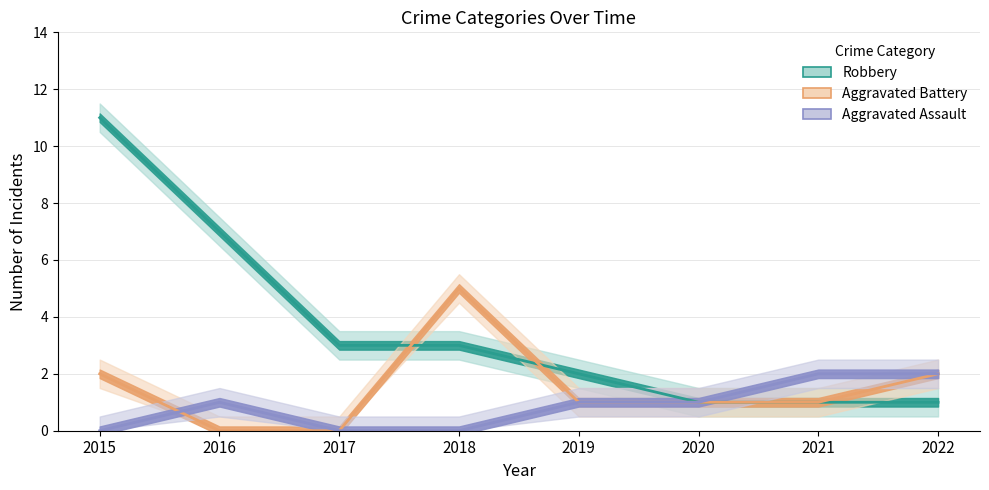

How many times do Robbery and Aggravated Battery cross each other?

2